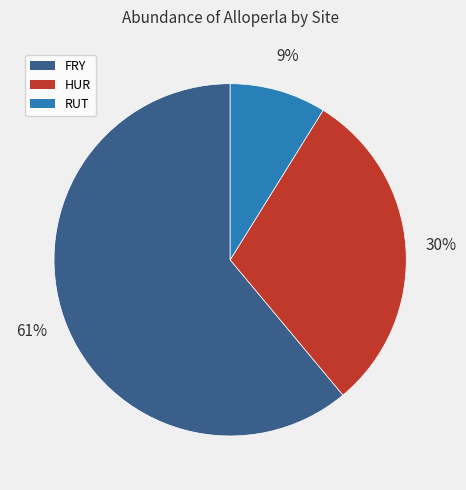

Which has a higher value, HUR or FRY?

FRY